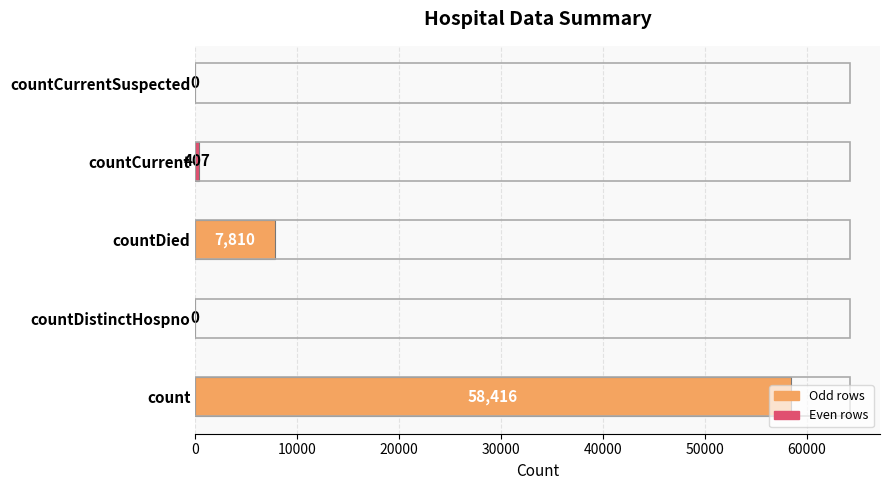

Does the chart contain stacked bars?

No